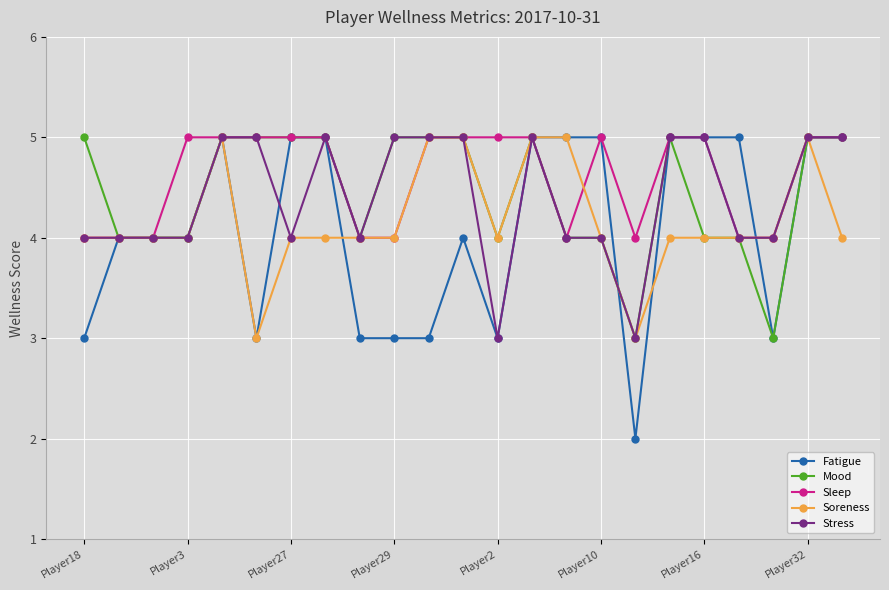

Which series has the largest range (max minus min)?

Fatigue